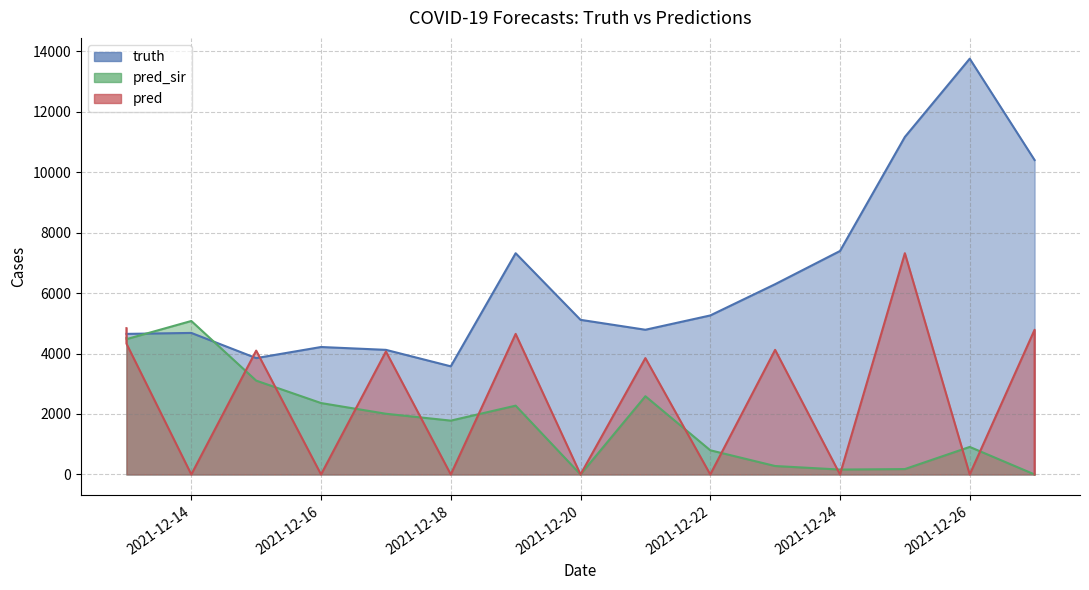

After their last crossing, which series has the higher values: pred or truth?

truth